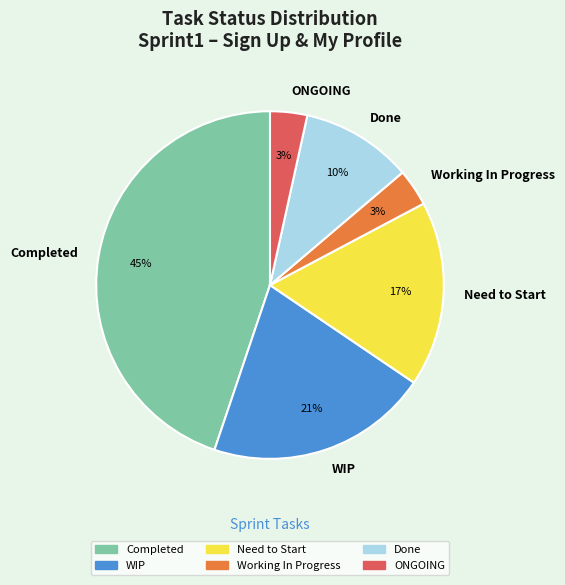

Which category has the biggest portion of the pie?

Completed